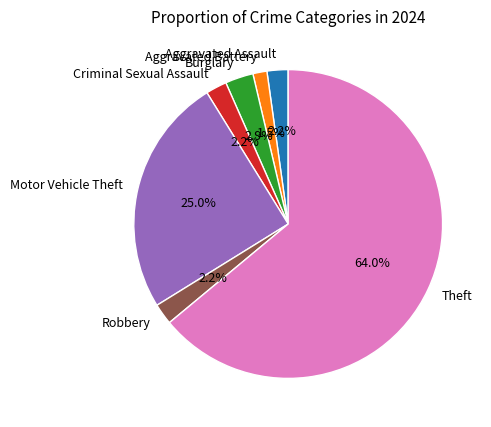

What is the majority slice?

Theft